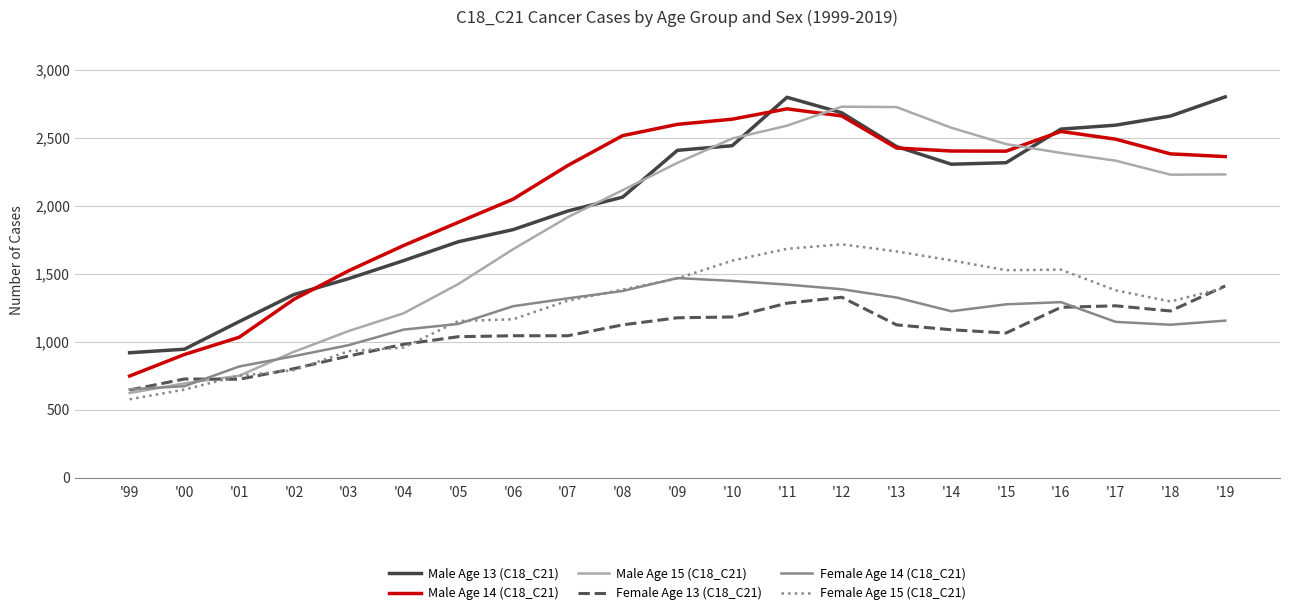

Is the value of Male Age 15 (C18_C21) at '11 greater than the value of Male Age 13 (C18_C21) at '07?

Yes